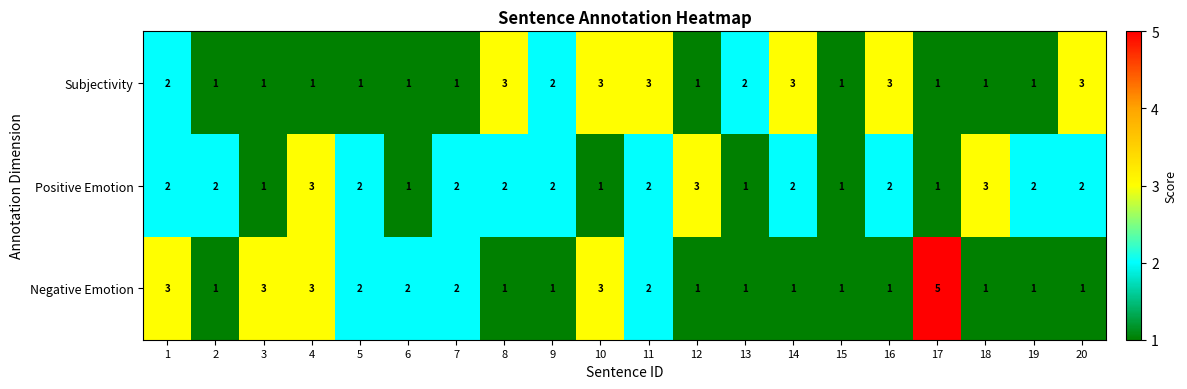

At 14, list the series in order from largest to smallest.

Subjectivity, Positive Emotion, Negative Emotion